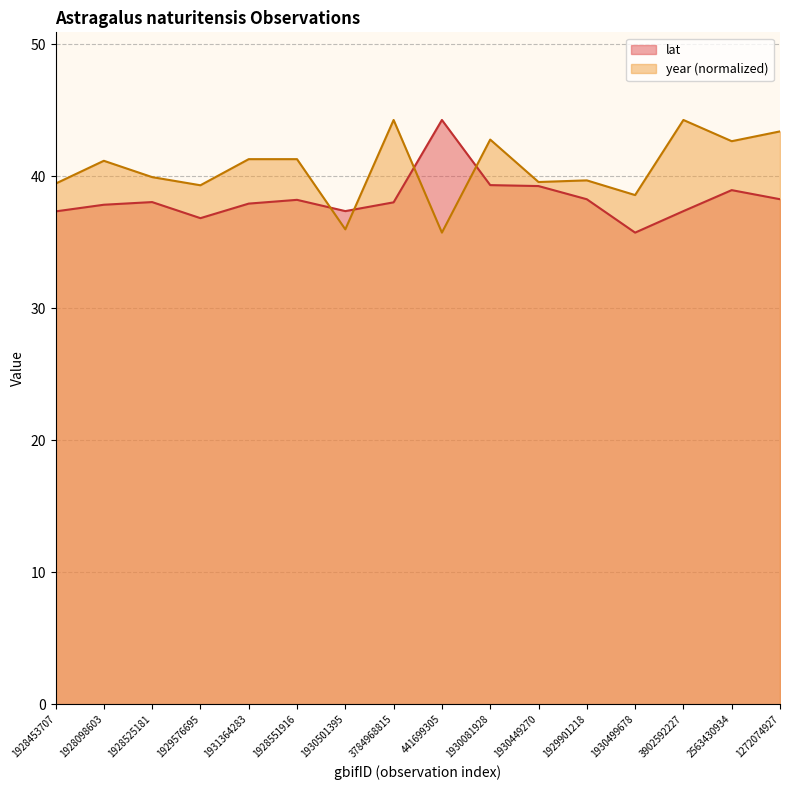

Reading left to right, extract all data points from this chart.

lat: 1928453707=37.3	1928098603=37.8	1928525181=38.0	1929576695=36.8	1931364283=37.9	1928551916=38.2	1930501395=37.3	3784968815=38.0	441699305=44.3	1930081928=39.3	1930449270=39.2	1929901218=38.2	1930499678=35.7	3902592227=37.3	2563430934=38.9	1272074927=38.2
year: 1928453707=39.4	1928098603=41.2	1928525181=39.9	1929576695=39.3	1931364283=41.3	1928551916=41.3	1930501395=36.0	3784968815=44.3	441699305=35.7	1930081928=42.8	1930449270=39.6	1929901218=39.7	1930499678=38.6	3902592227=44.3	2563430934=42.6	1272074927=43.4